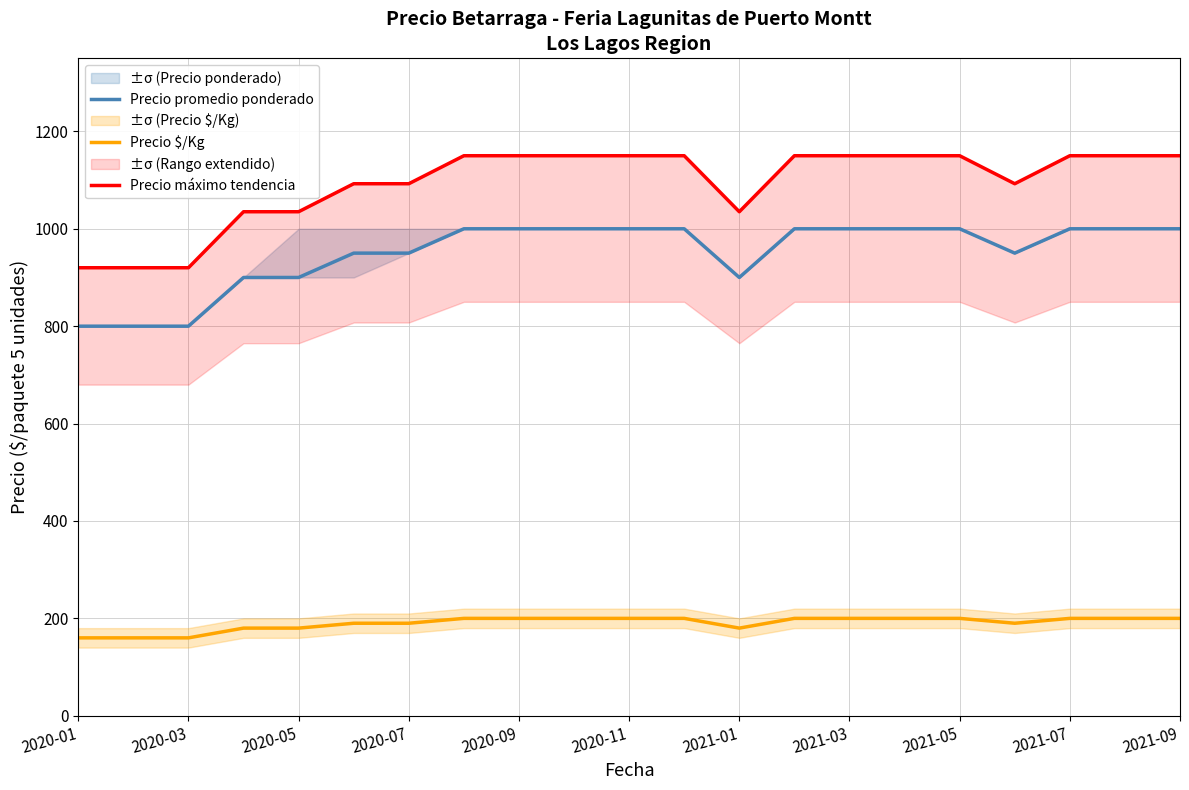

What is the sum of all Precio máximo tendencia values?

22942.5